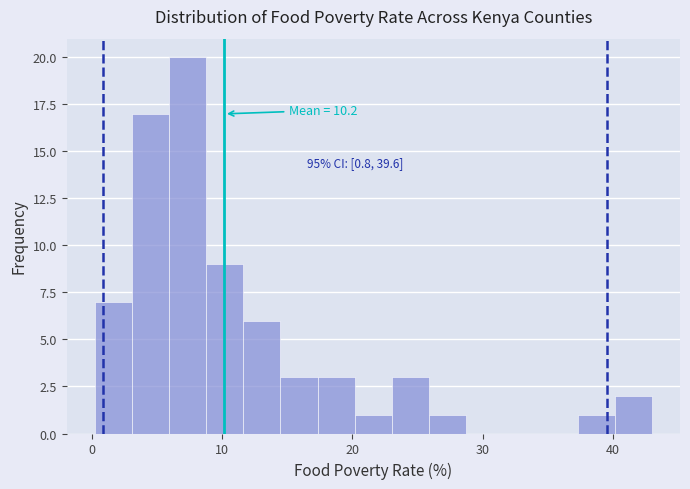

Read against the x-axis, roughly where is the centre of the tallest bar?

7